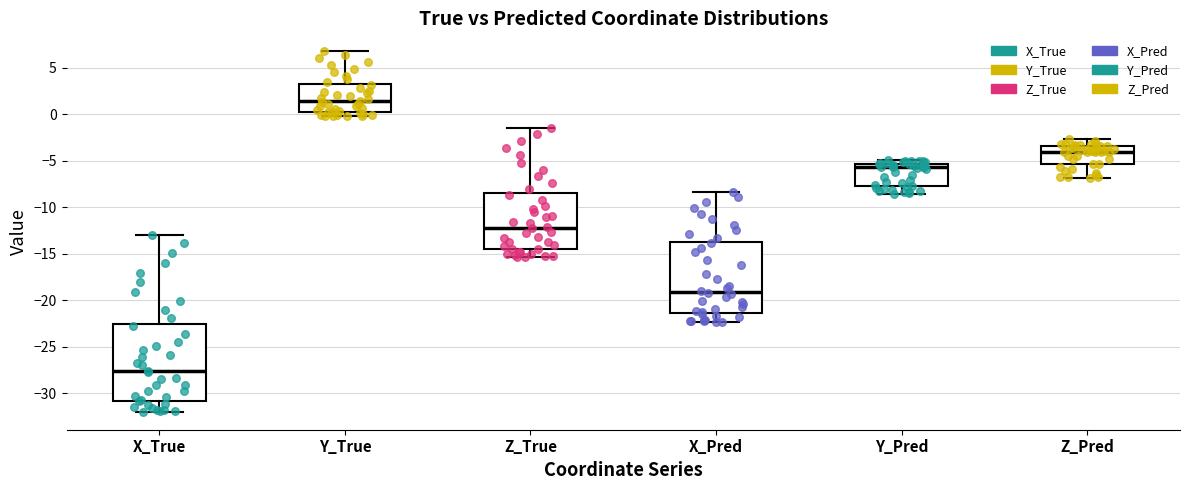

Which box's median line is the lowest?

X_True